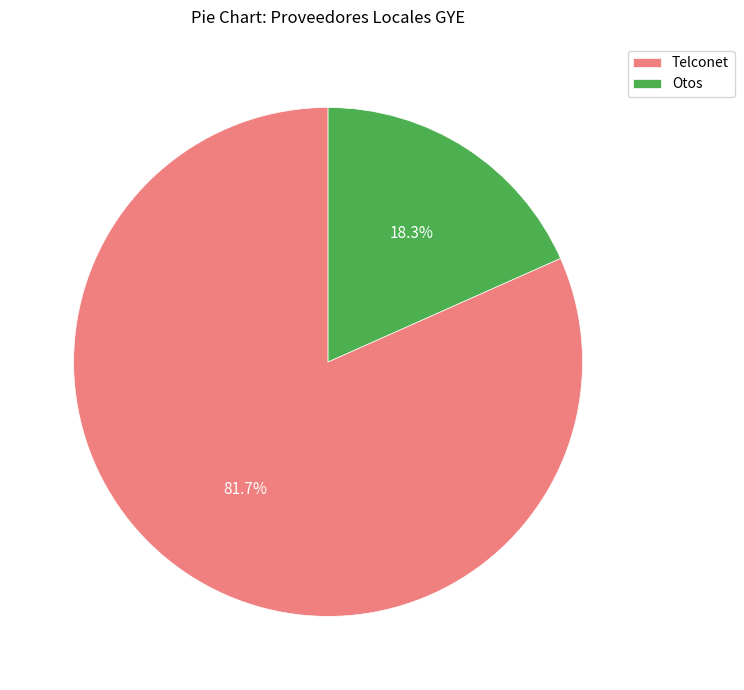

True or false: Telconet accounts for 82% of the total.

True